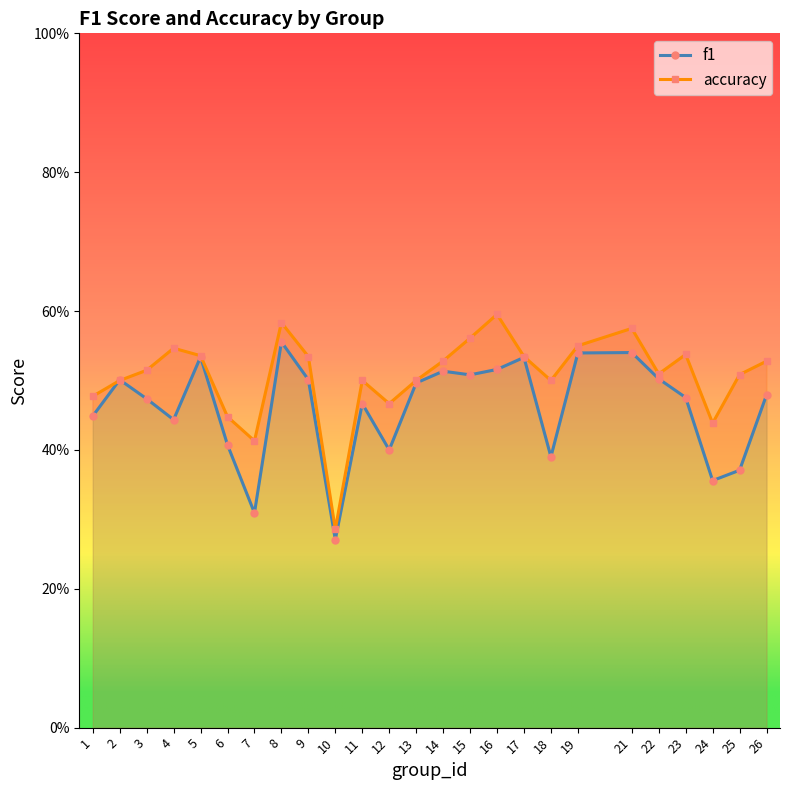

Reading left to right, extract all data points from this chart.

f1: 1=0.4	2=0.5	3=0.5	4=0.4	5=0.5	6=0.4	7=0.3	8=0.6	9=0.5	10=0.3	11=0.5	12=0.4	13=0.5	14=0.5	15=0.5	16=0.5	17=0.5	18=0.4	19=0.5	21=0.5	22=0.5	23=0.5	24=0.4	25=0.4	26=0.5
accuracy: 1=0.5	2=0.5	3=0.5	4=0.5	5=0.5	6=0.4	7=0.4	8=0.6	9=0.5	10=0.3	11=0.5	12=0.5	13=0.5	14=0.5	15=0.6	16=0.6	17=0.5	18=0.5	19=0.6	21=0.6	22=0.5	23=0.5	24=0.4	25=0.5	26=0.5